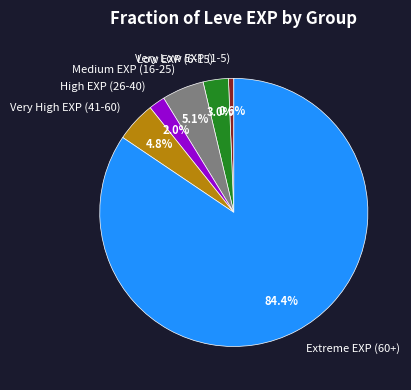

Is there a majority slice in this chart?

Yes